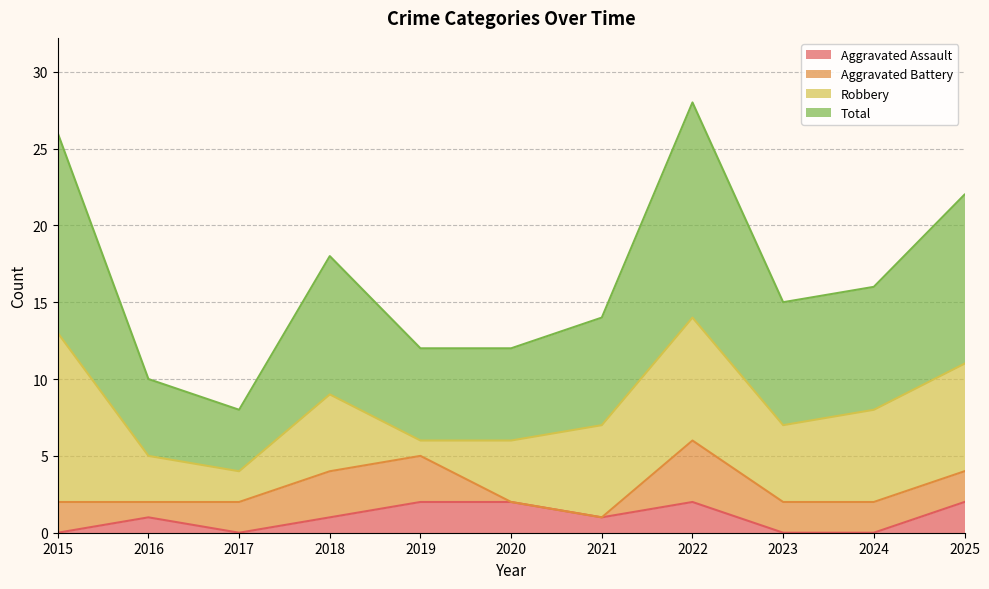

What is the average value of the Total series?

16